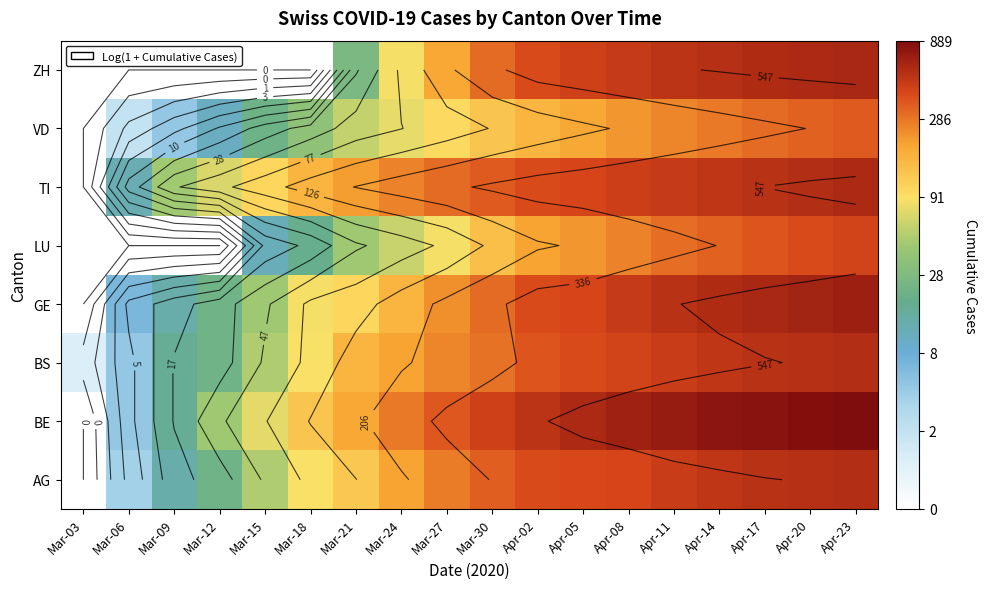

The GE series shows 1.0 at Mar-12. True or false?

False